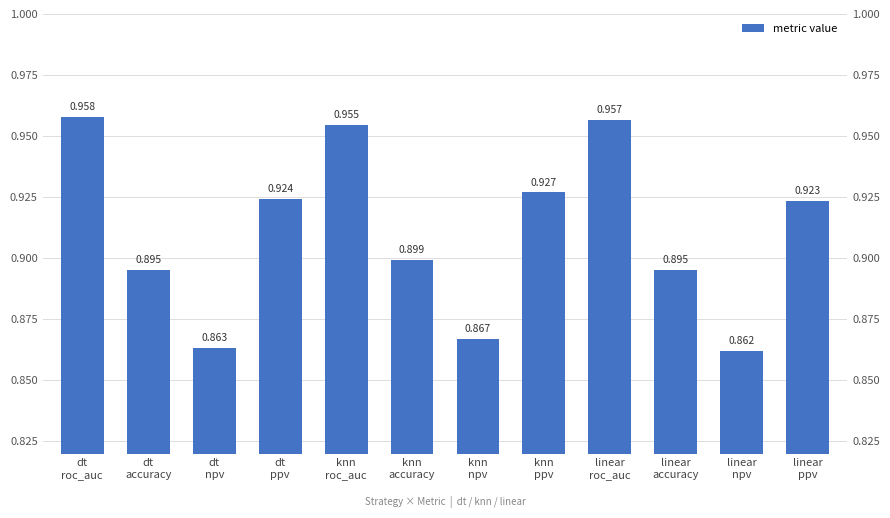

Reading left to right, list all the values displayed in this chart.

dt
roc_auc=1.0	dt
accuracy=0.9	dt
npv=0.9	dt
ppv=0.9	knn
roc_auc=1.0	knn
accuracy=0.9	knn
npv=0.9	knn
ppv=0.9	linear
roc_auc=1.0	linear
accuracy=0.9	linear
npv=0.9	linear
ppv=0.9